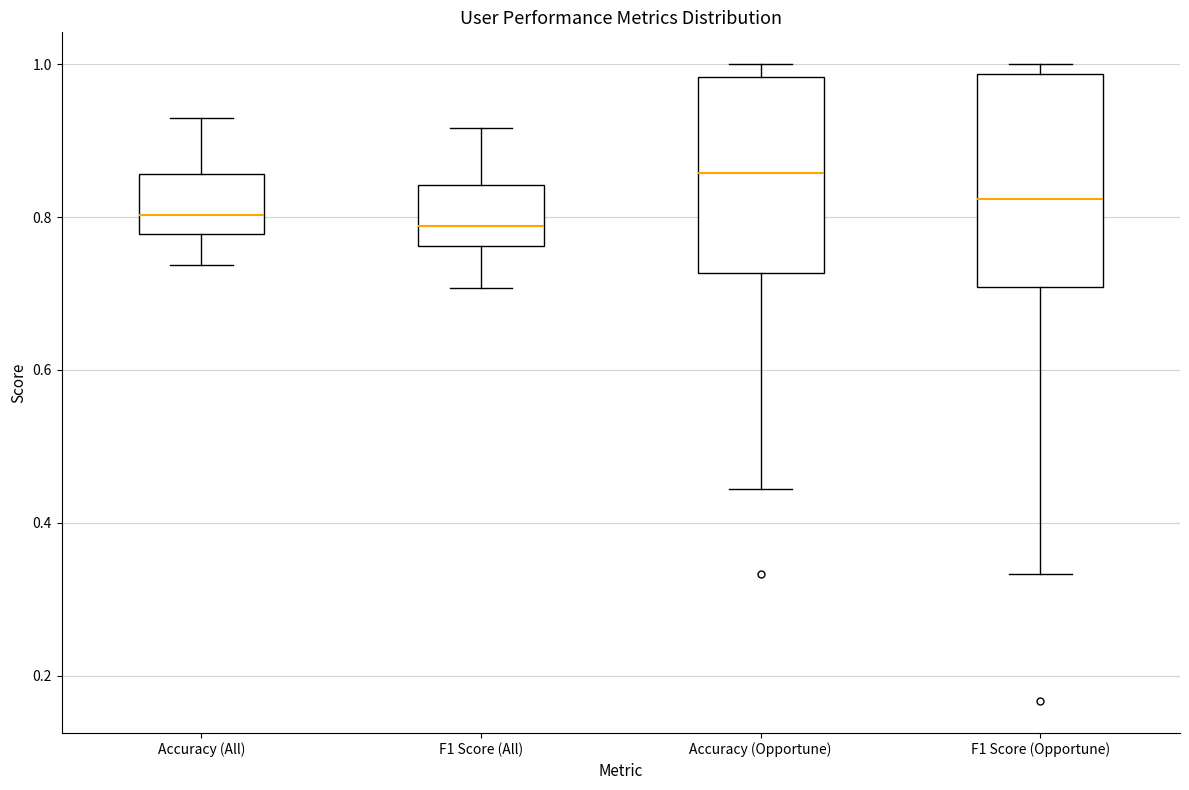

Which box has the highest median line?

Accuracy (Opportune)